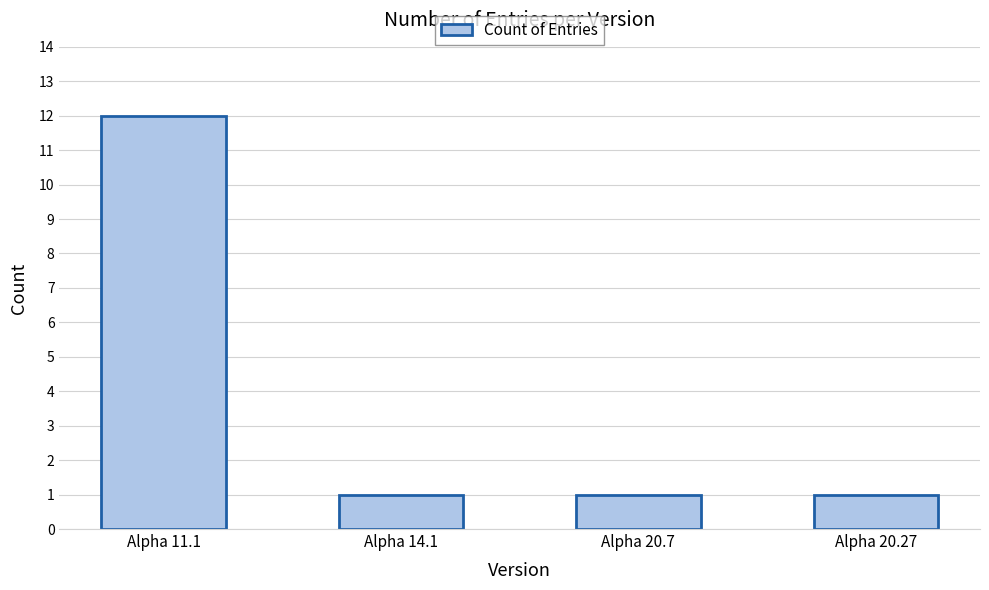

Reading left to right, transcribe all the data shown in this chart.

12	1	1	1